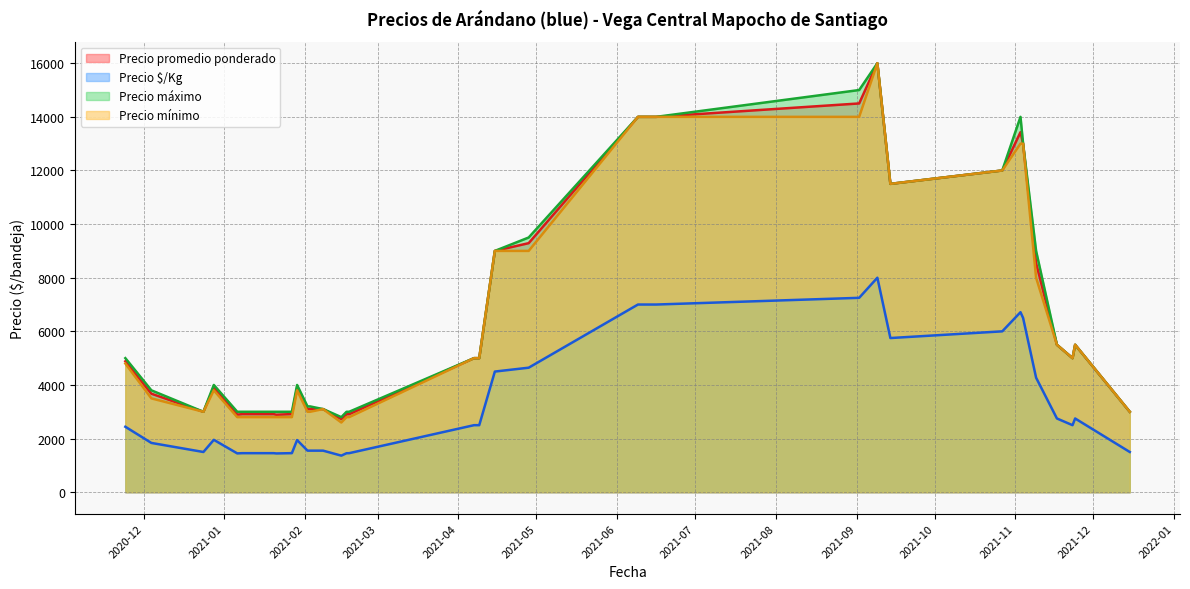

Which series has the largest total across all categories?

Precio máximo